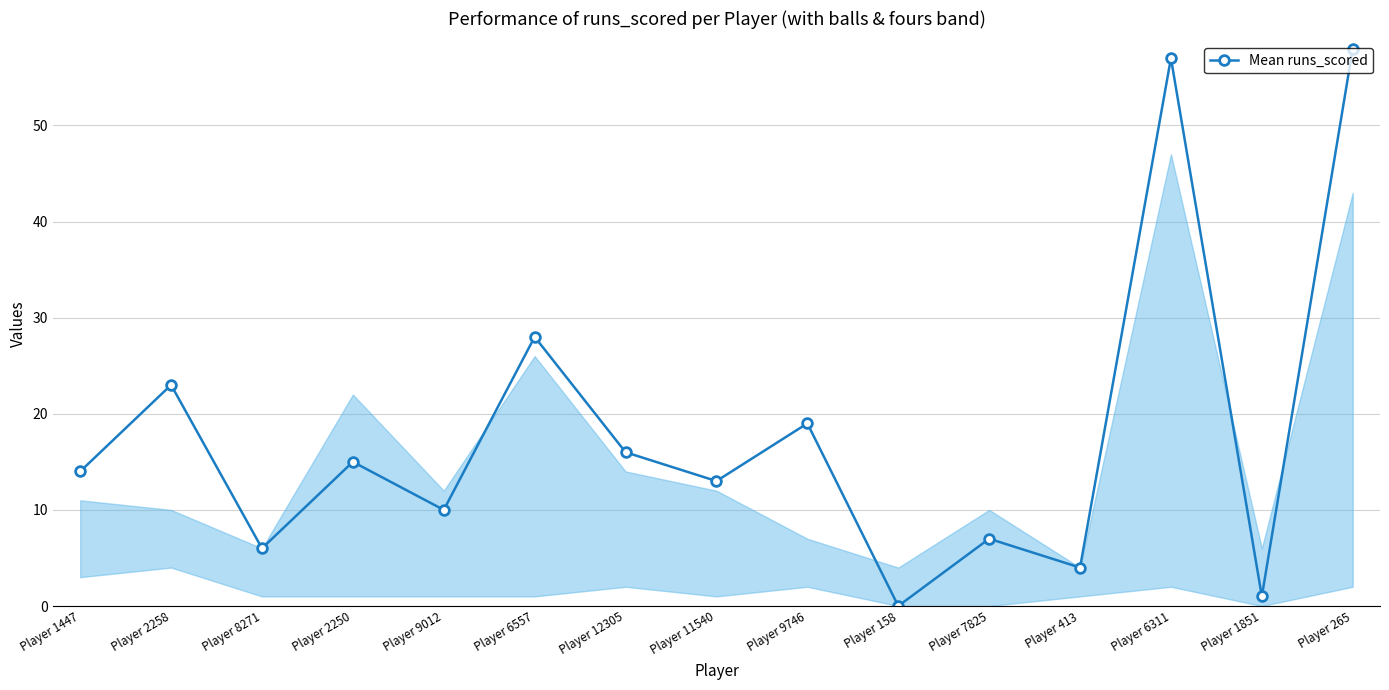

What is the average value?

18